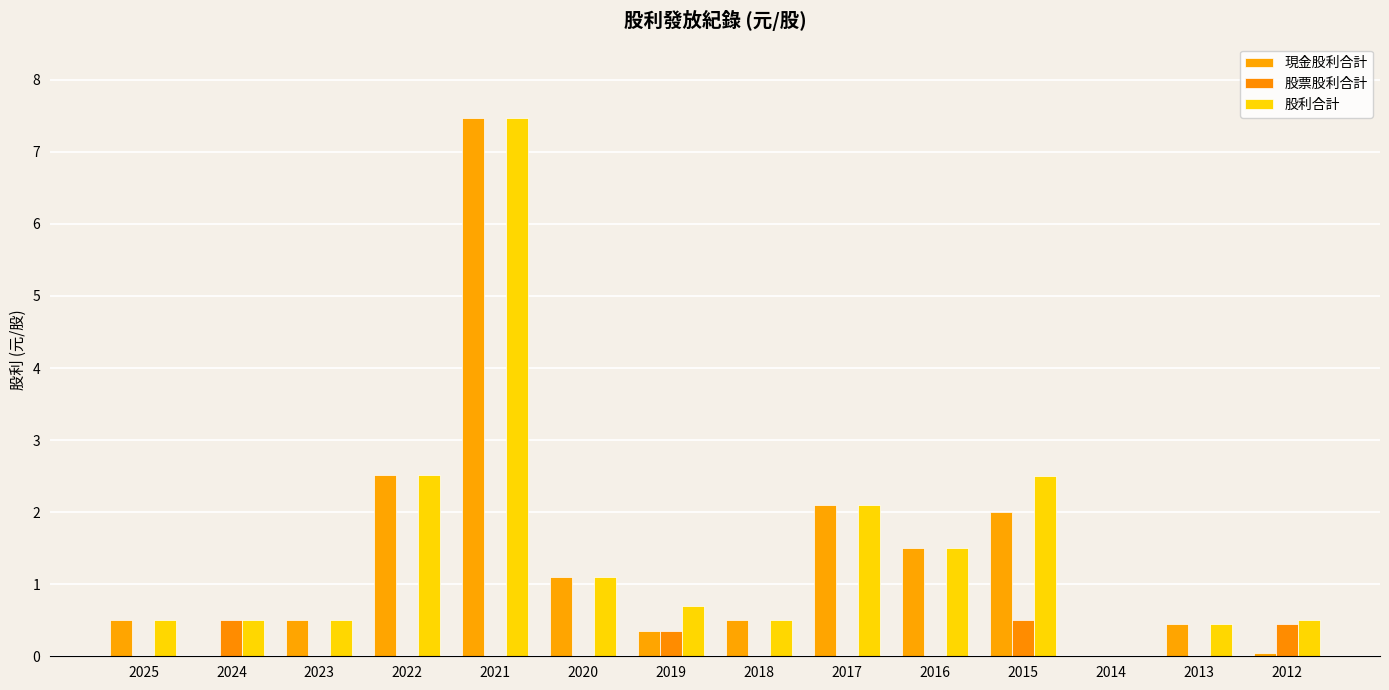

Which series has the largest total across all categories?

股利合計